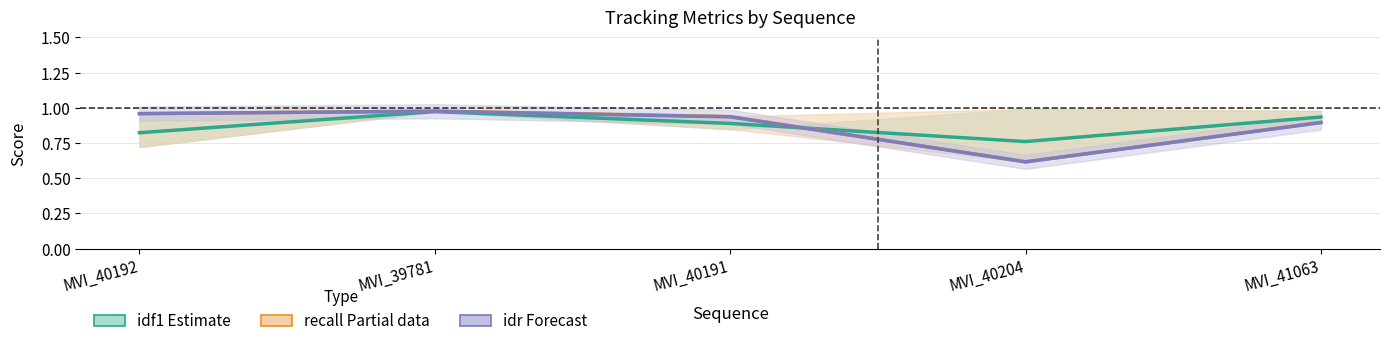

At which label is idf1 (Estimate) closest to 0?

MVI_40204